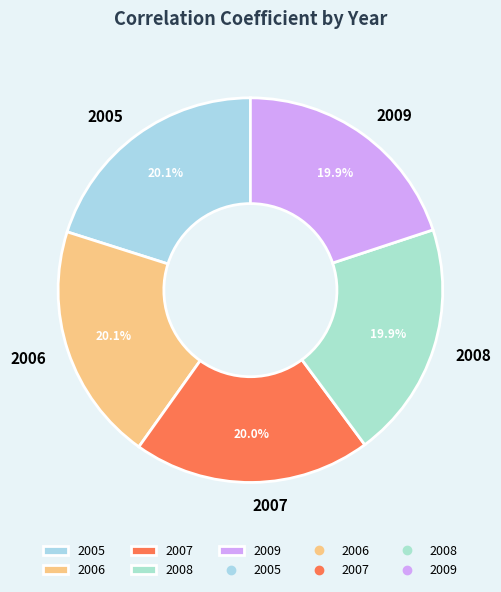

Is the sum of 2008 and 2009 greater than half?

No